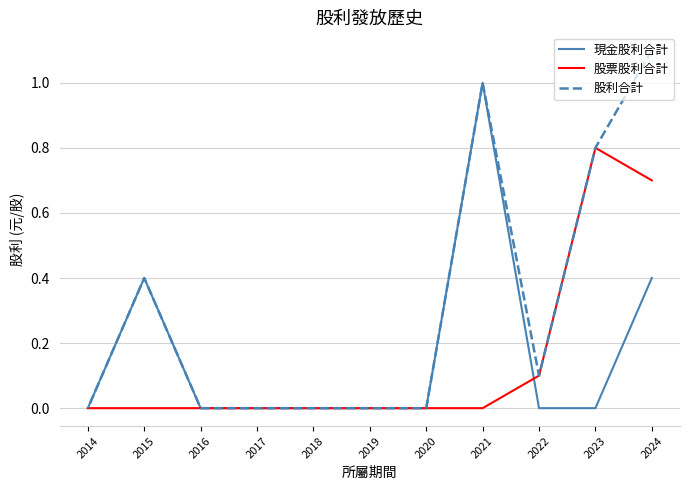

What is the difference between the highest and lowest values at 2015?

0.4